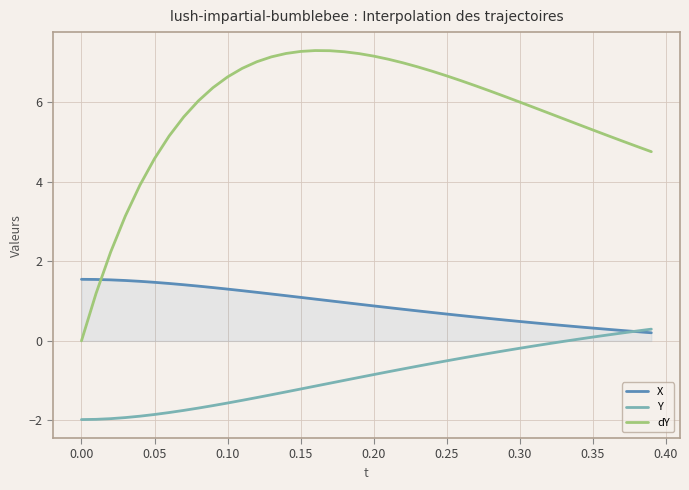

Which series has the widest spread of values?

dY